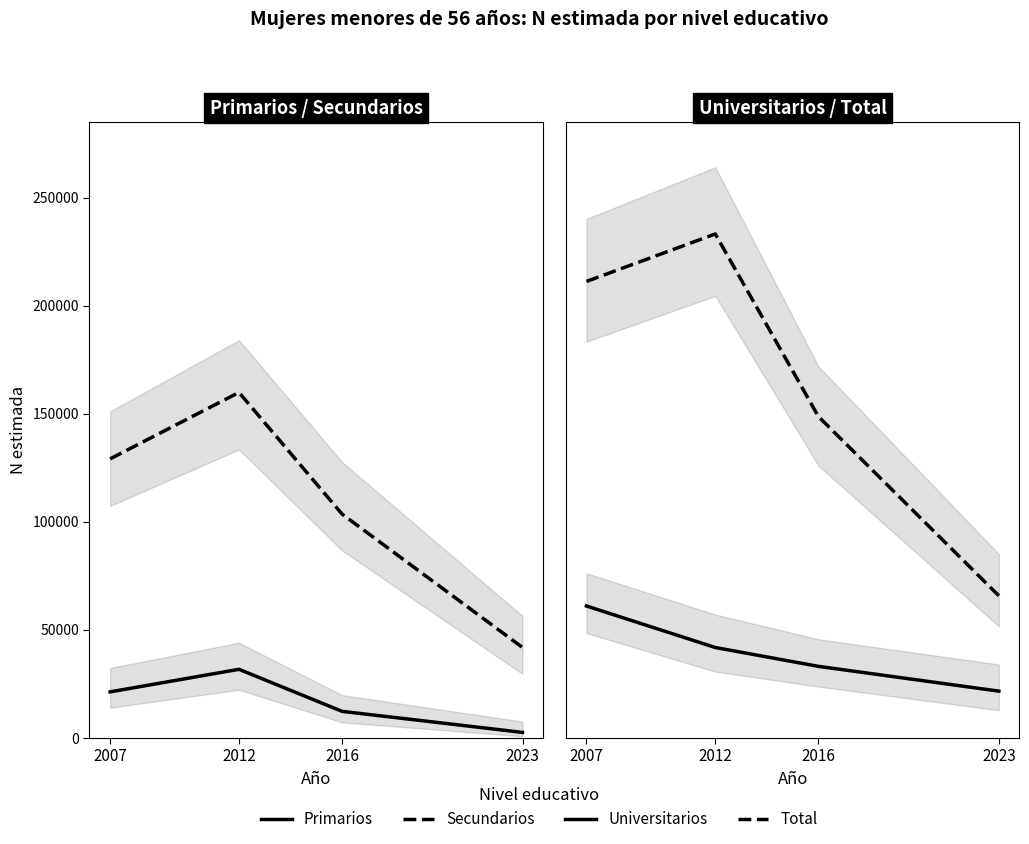

At which label is Secundarios closest to 100770?

2016